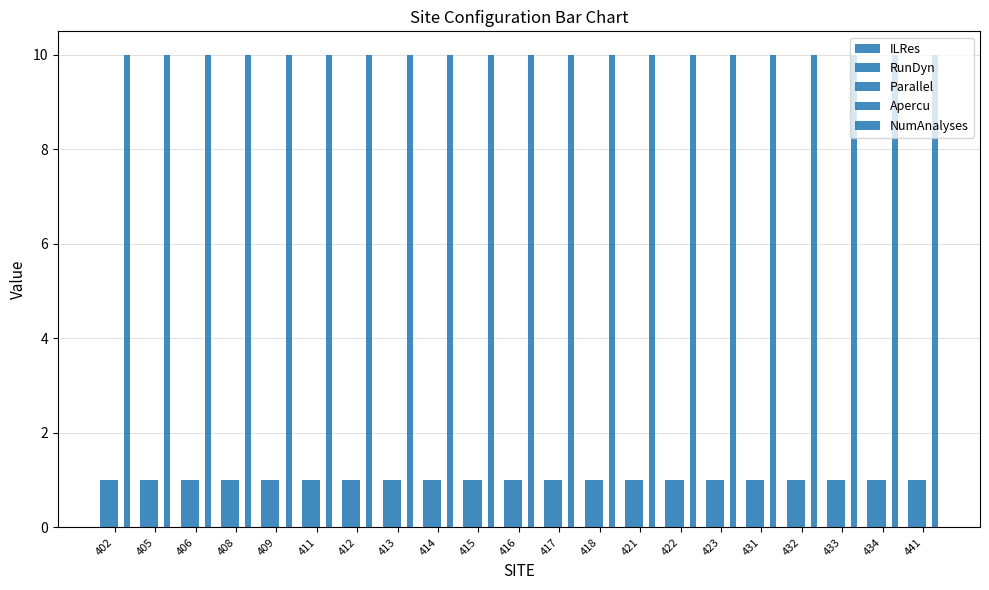

How many bars are there in total?

84